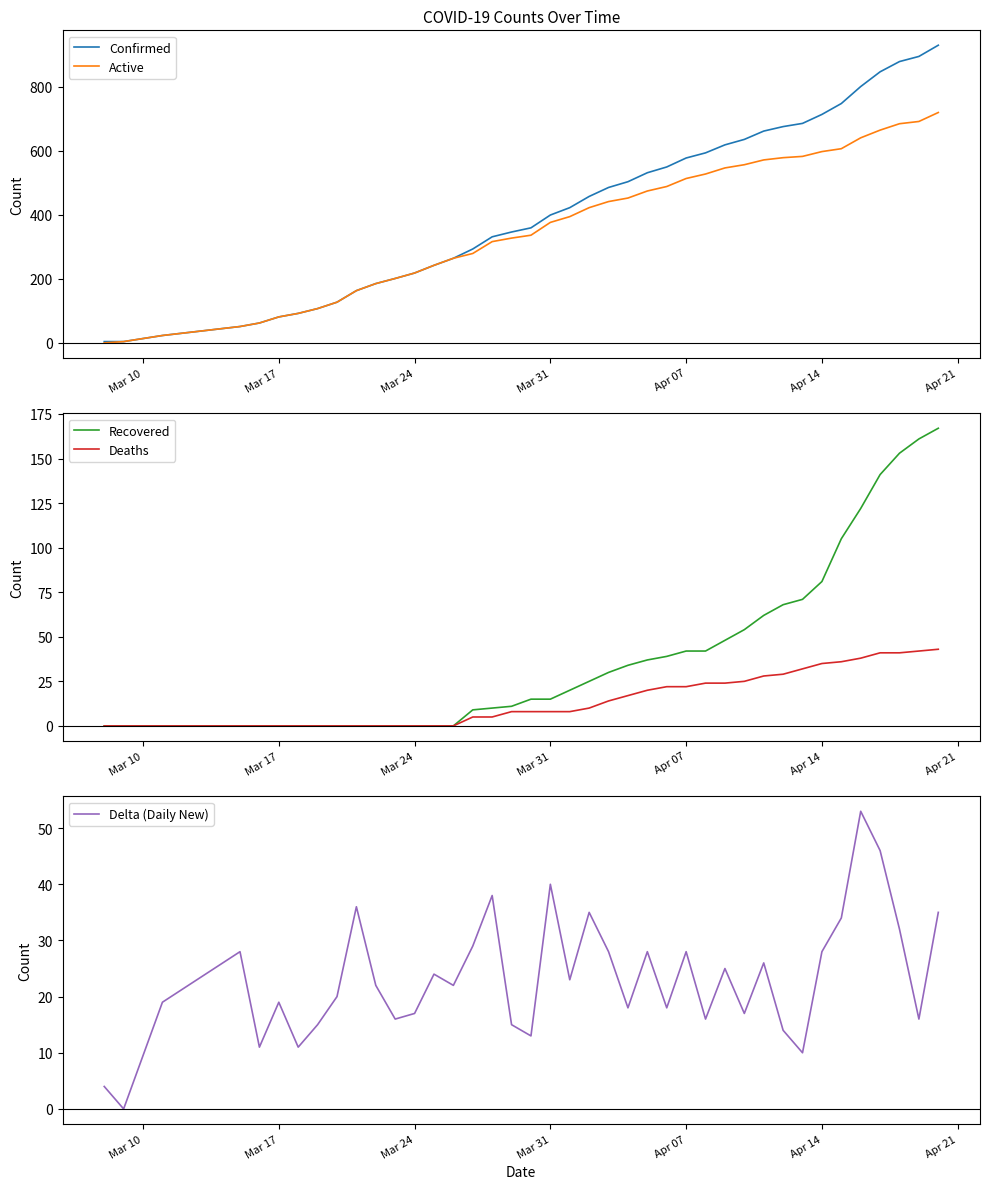

Is the value of Confirmed at 27 greater than the value of Active at 12?

Yes